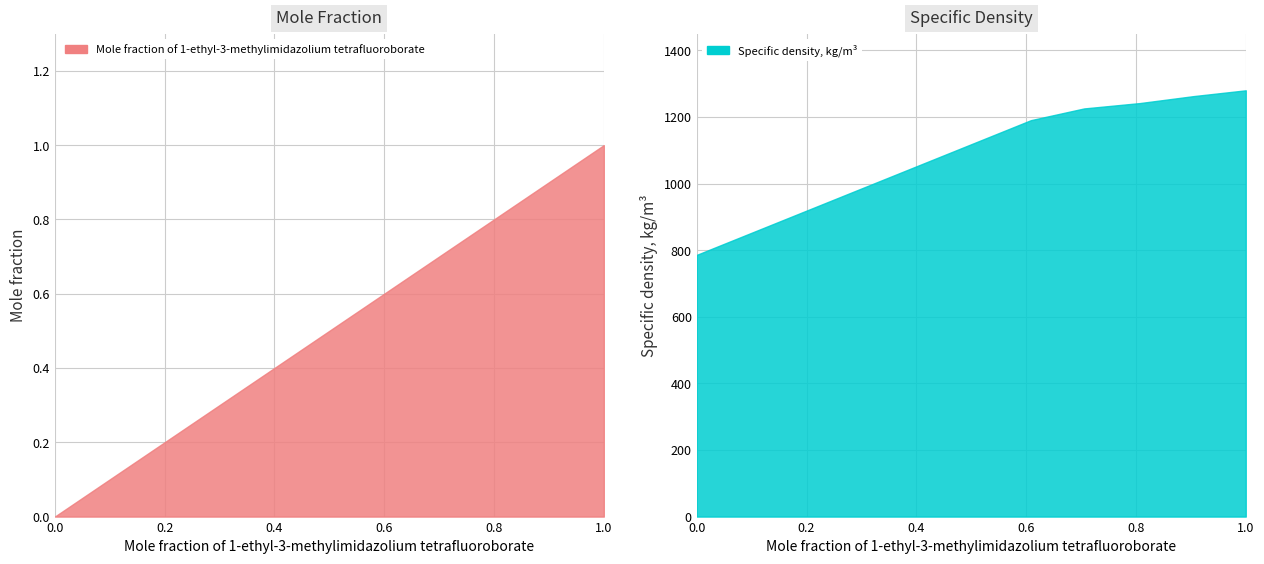

The value of Specific density, kg/m3 at 0.7056 is 1225.5. True or false?

True